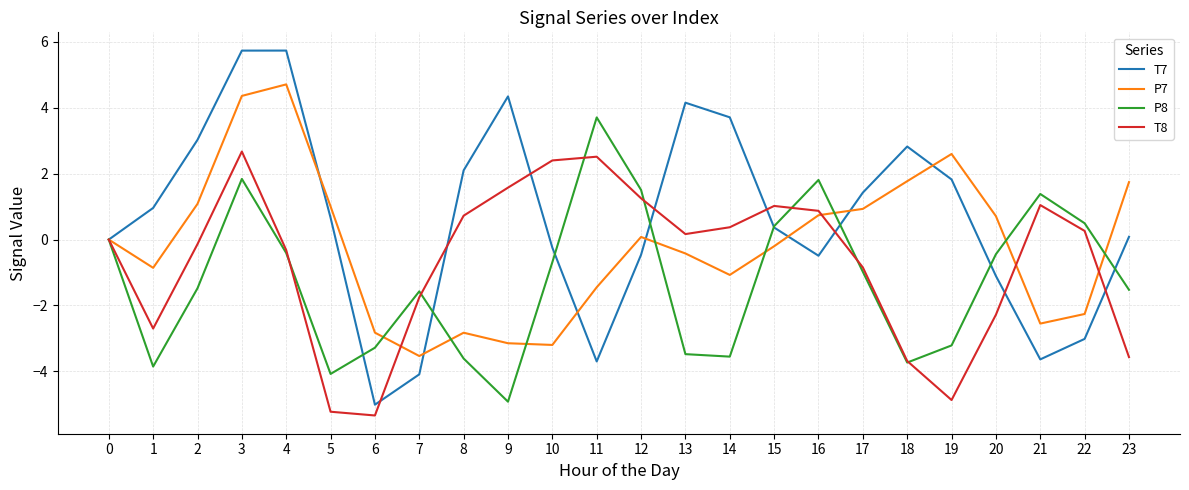

What is the difference between the maximum and second lowest values in the P7 series?

7.9